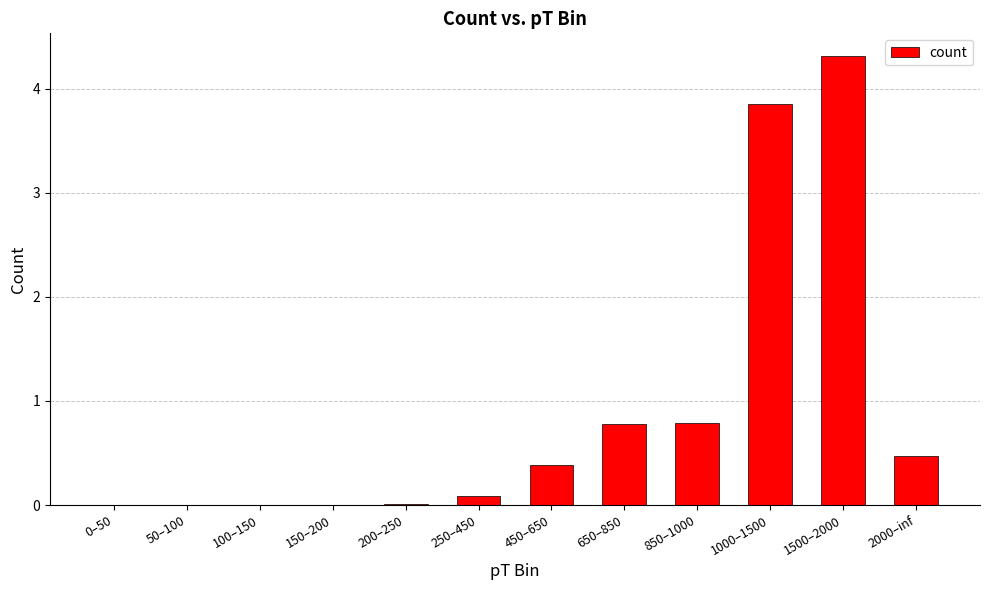

Between 250–450 and 1000–1500, which is larger?

1000–1500